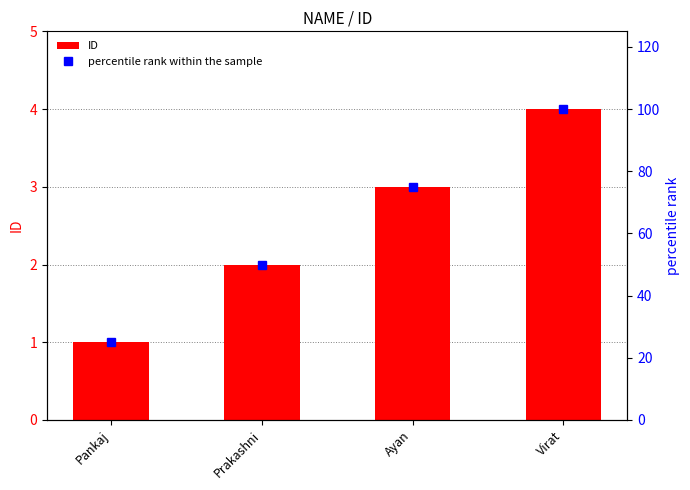

What is the sum of all percentile rank within the sample values?

250